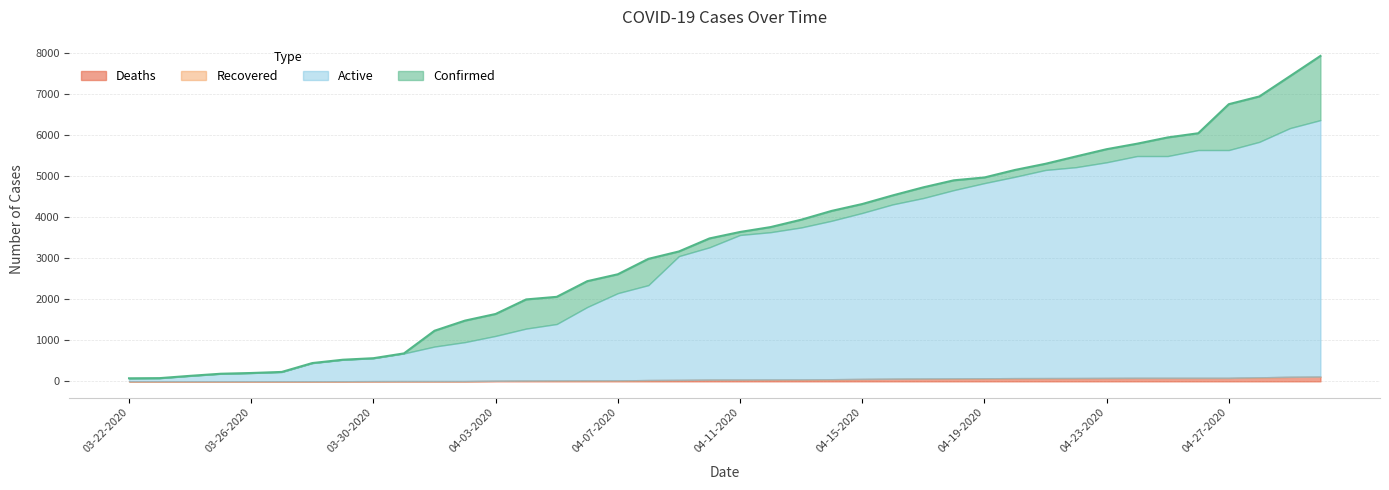

At which label is Deaths closest to 57?

04-15-2020